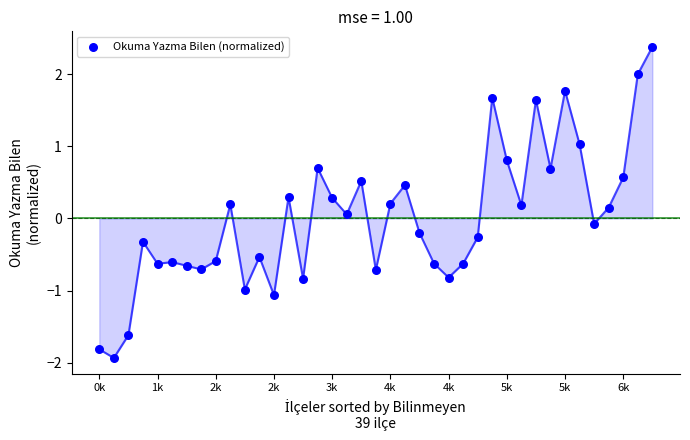

What is the range of Y values (max minus min)?

4.3